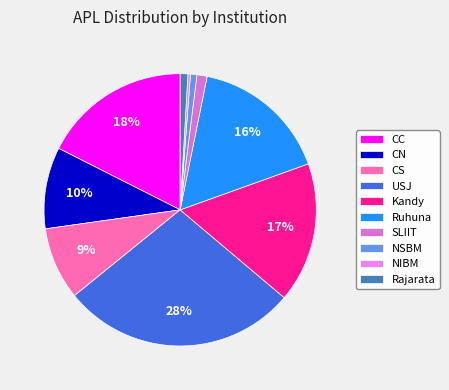

What is the smallest slice in the pie chart?

NIBM